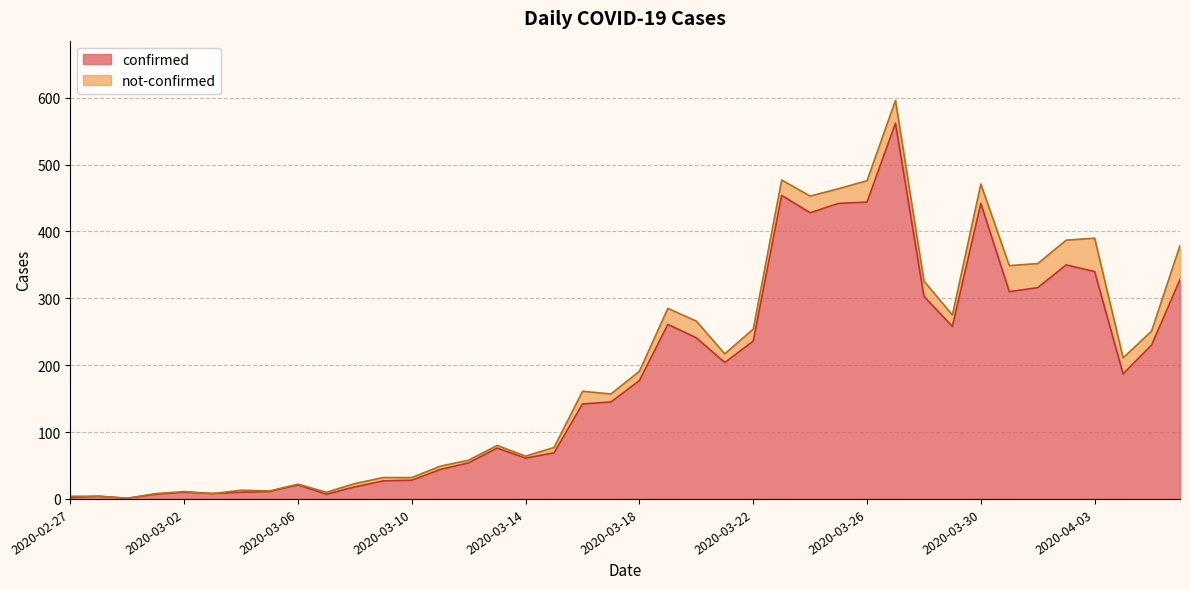

At which label does the data first exceed 177?

2020-03-19